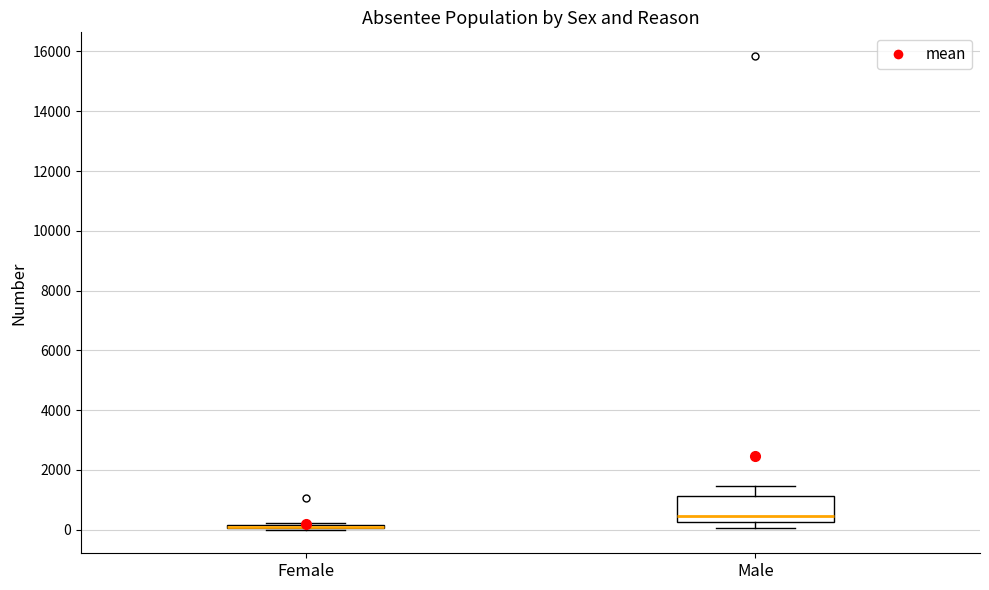

Which box is the tallest, from its lower edge to its upper edge?

Male